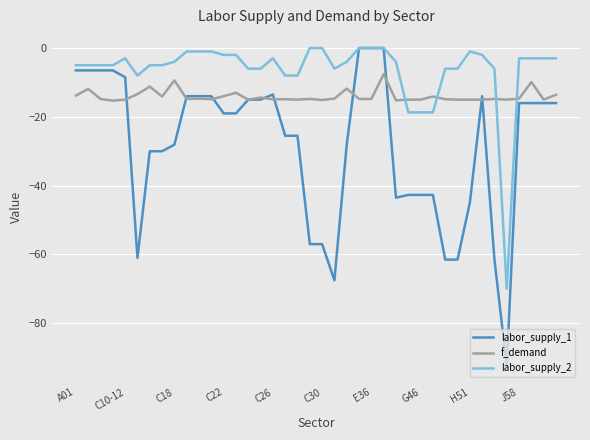

Rank the series by their average value, from lowest to highest.

labor_supply_1, f_demand, labor_supply_2